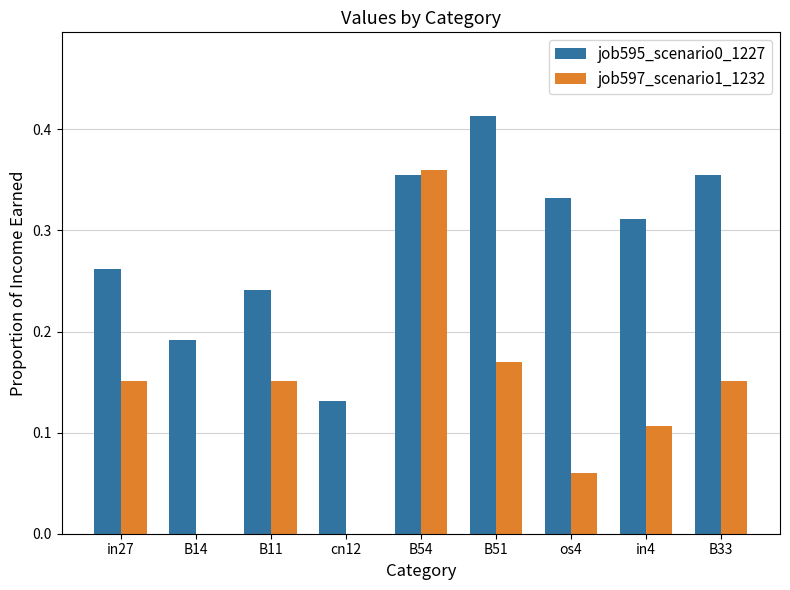

What is the sum of all job597_scenario1_1232 values?

1.2